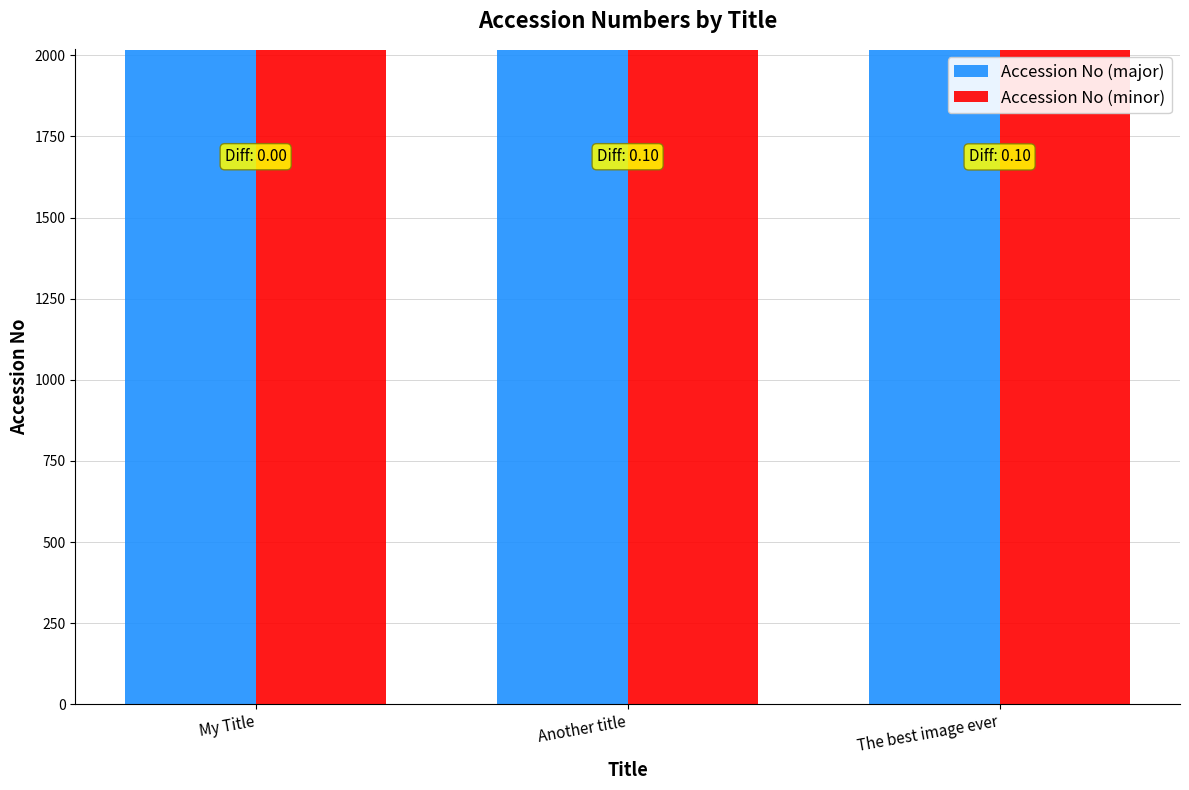

What is the difference between the Accession No (minor) values at My Title and The best image ever?

0.6